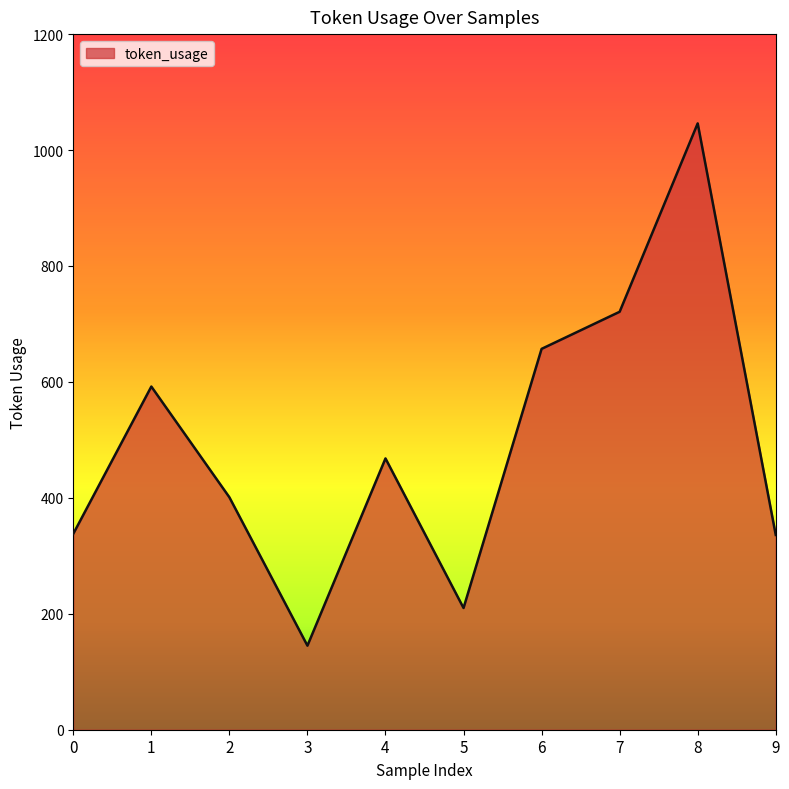

Does the chart have visible grid lines?

No